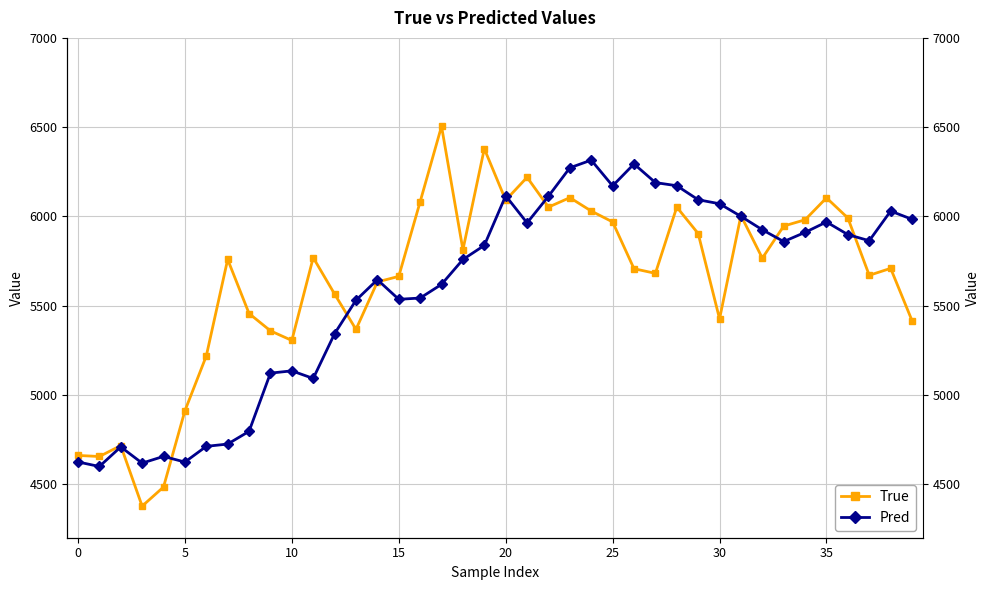

True or false: True and Pred cross at least once.

True